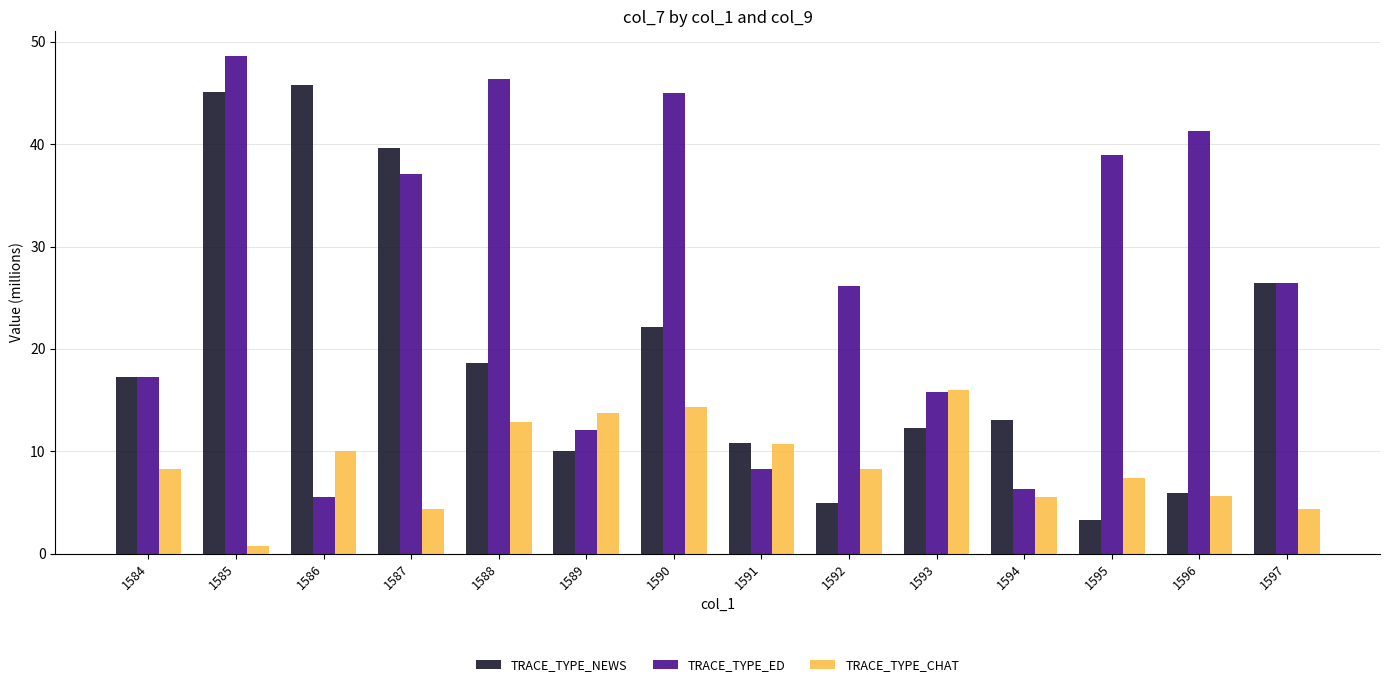

How many values in the TRACE_TYPE_NEWS series are below 17?

7